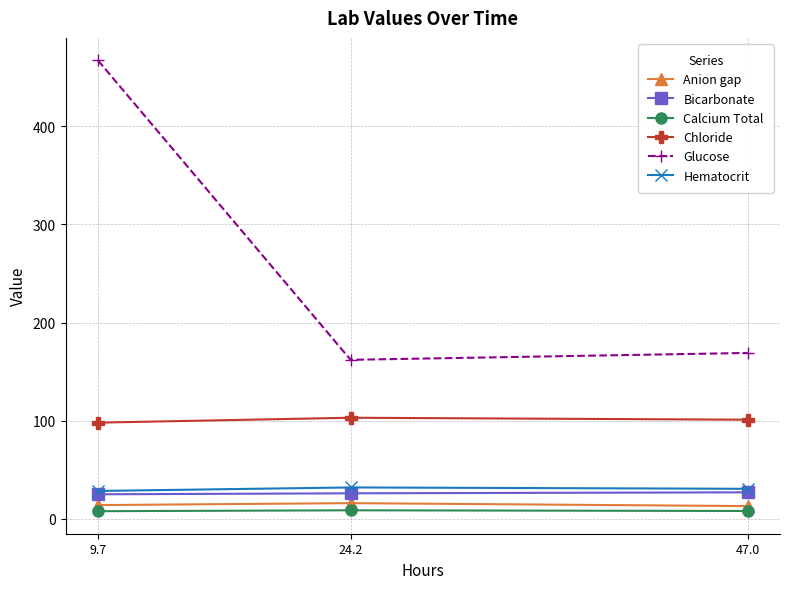

How many data points does each series have?

3